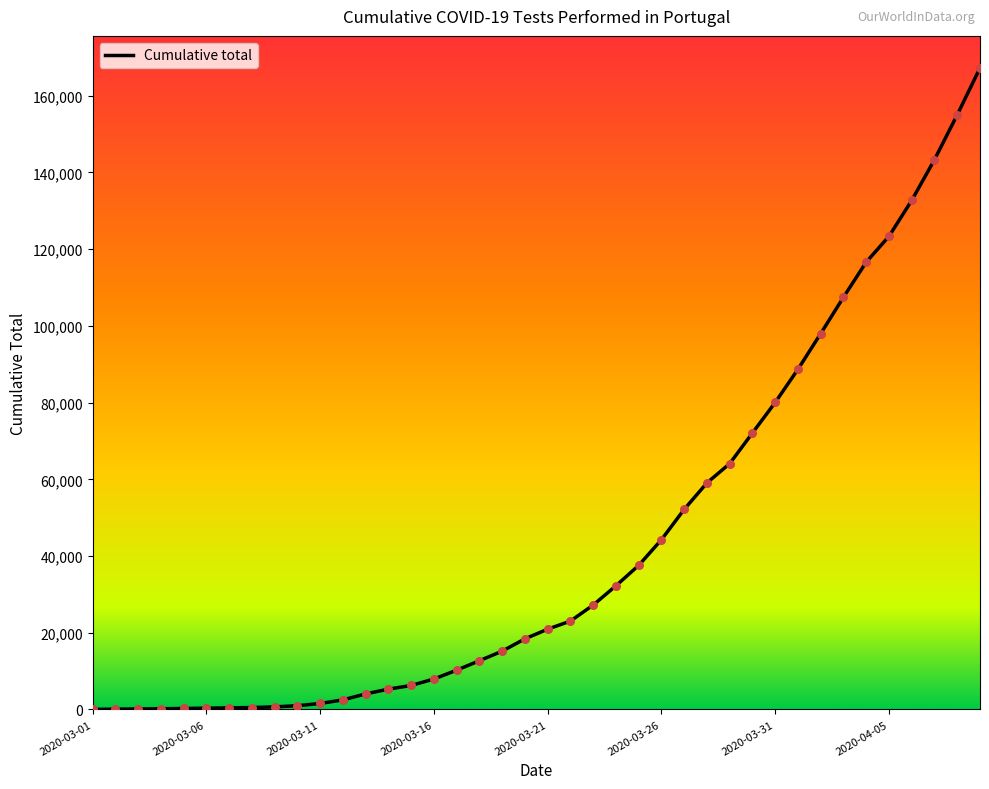

What is the difference between the maximum and minimum values?

167215